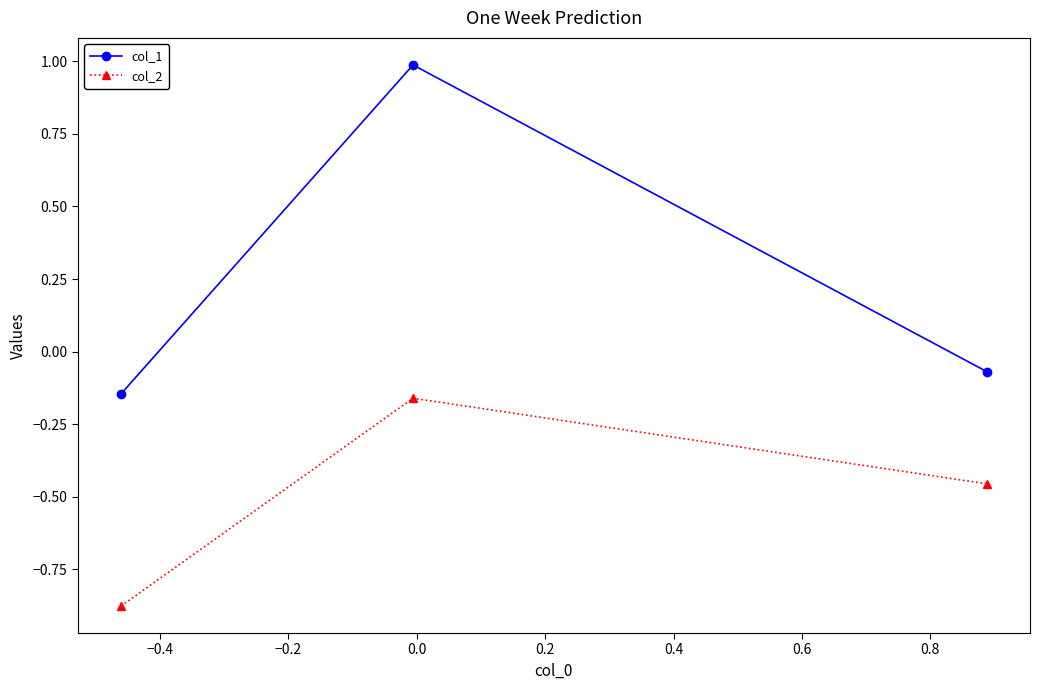

How many lines are shown in the chart?

2